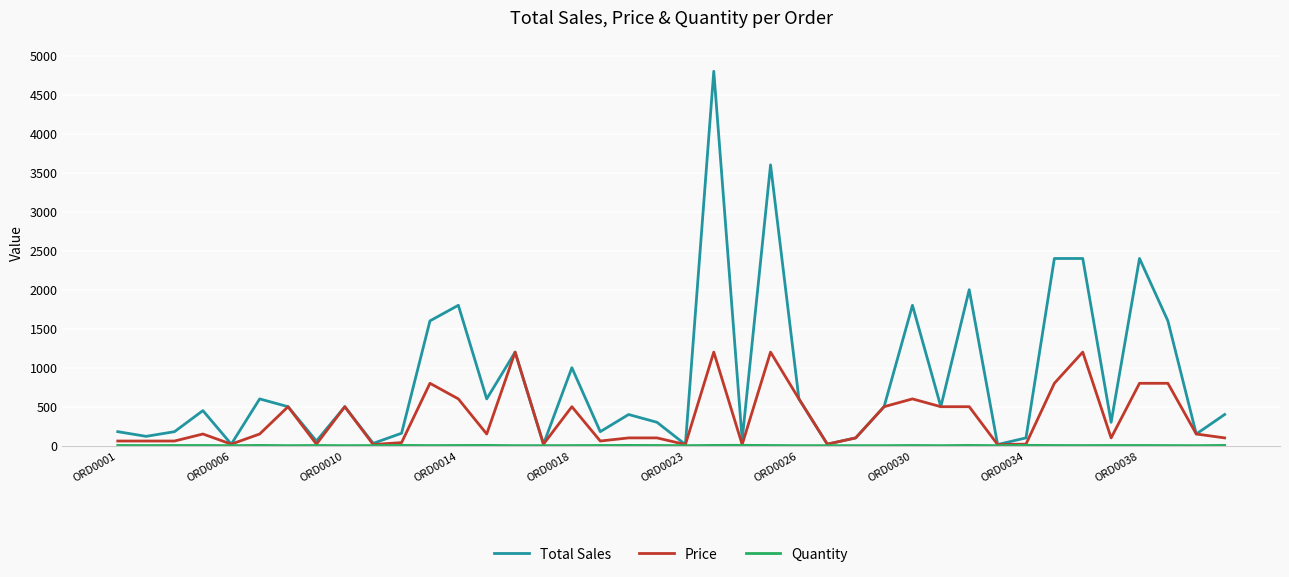

Which series has the widest spread of values?

Total Sales